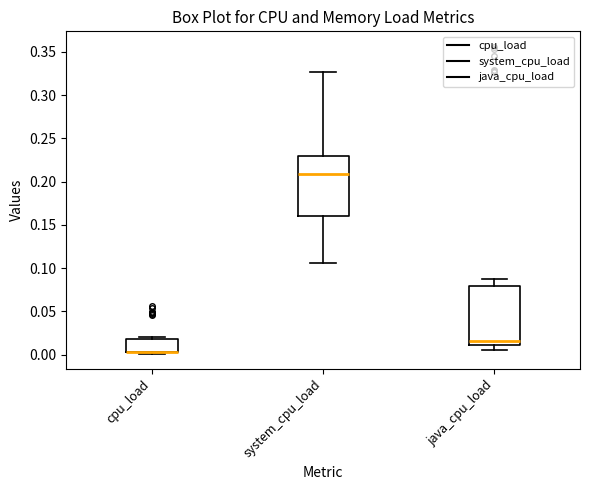

Reading left to right, transcribe this box plot: for each box, give where its median line is, the range the box spans, and where its two whiskers end, as read against the y-axis. The values are not printed on the chart, so give them approximately, as read against the axis.

cpu_load: median 0.005 (drawn on the box's lower edge), box 0.005 to 0.020, whiskers 0.000 to 0.020 (just above the box's upper edge)
system_cpu_load: median 0.210, box 0.160 to 0.230, whiskers 0.105 to 0.325
java_cpu_load: median 0.015, box 0.010 to 0.080, whiskers 0.005 to 0.090